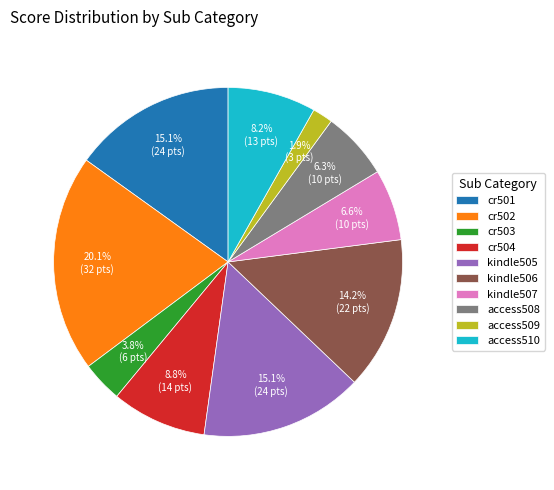

Combined, do access510 and cr504 account for over 50%?

No